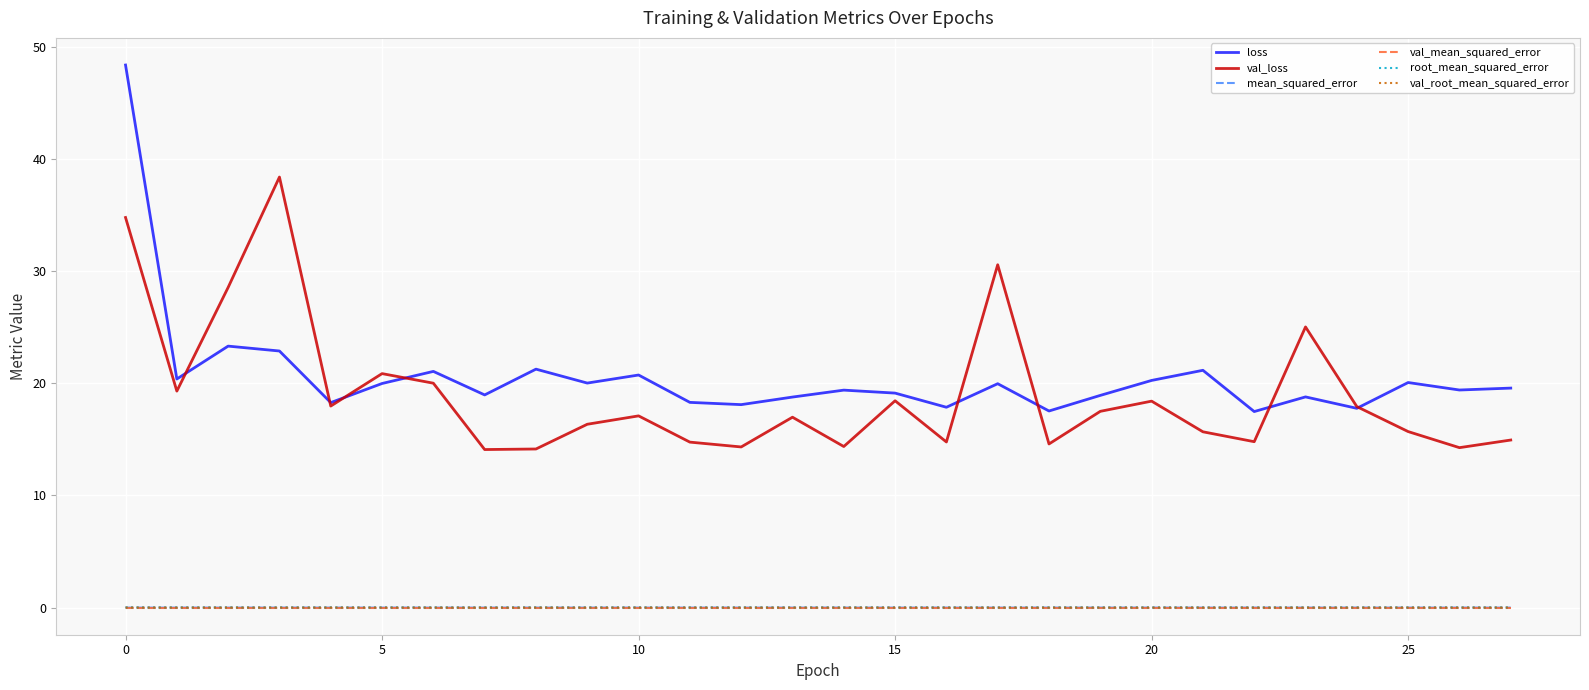

True or false: mean_squared_error and loss cross at least once.

False